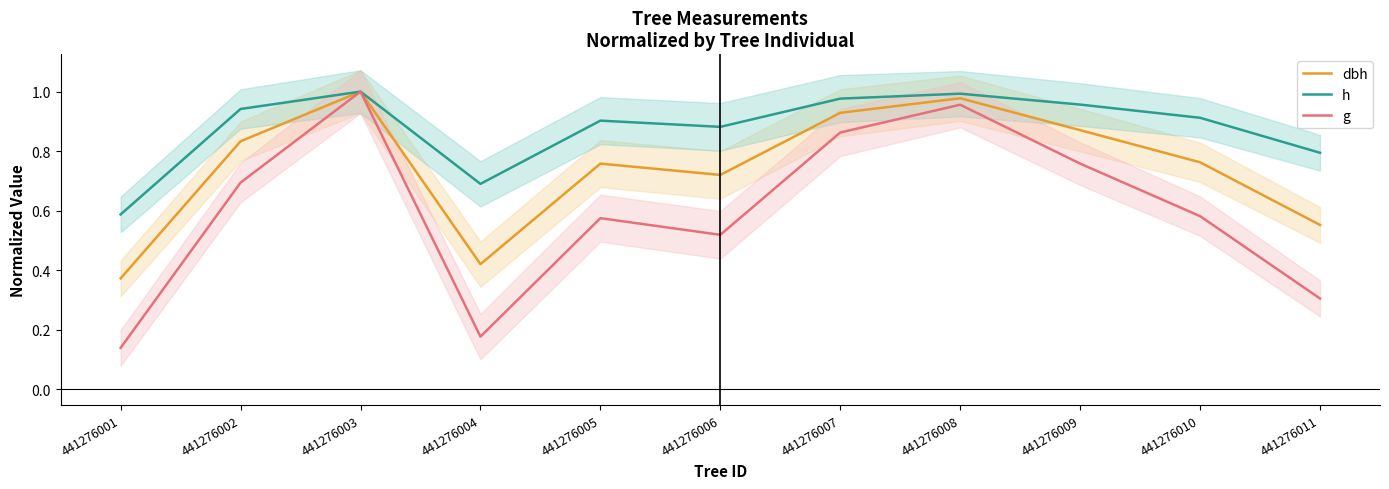

Which series has the largest total across all categories?

h